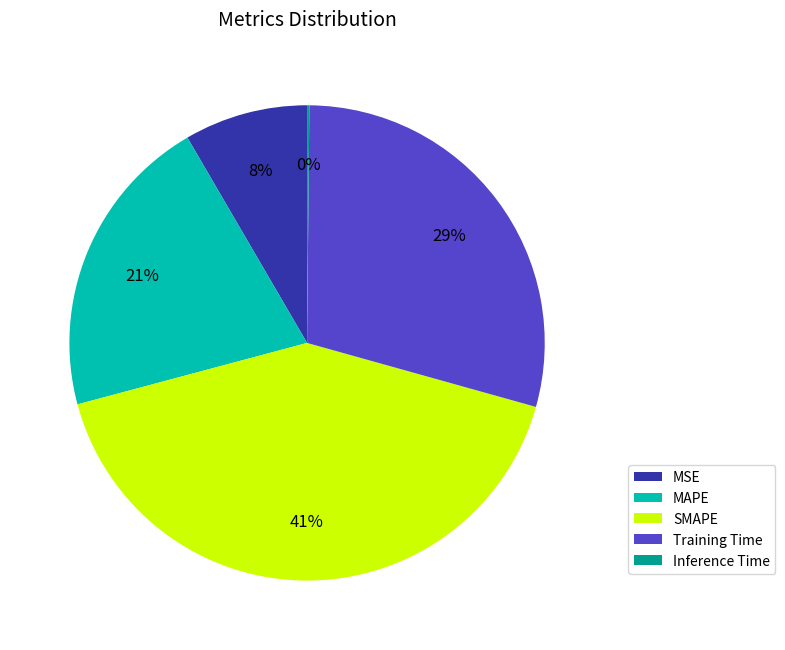

Is there a majority slice in this chart?

No